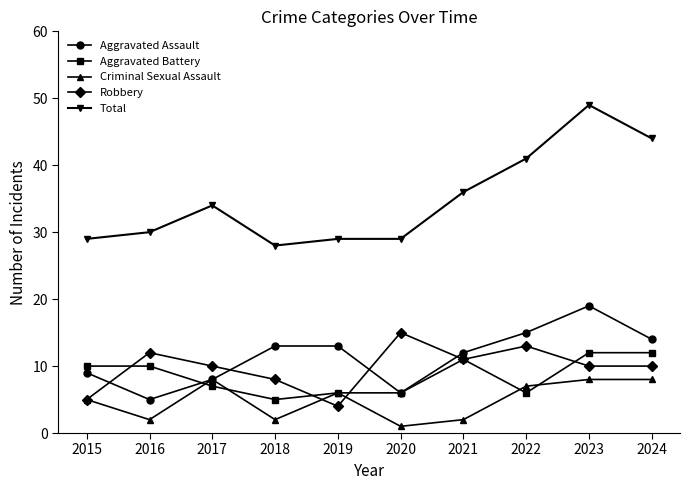

What is the sum of all Aggravated Assault values?

114